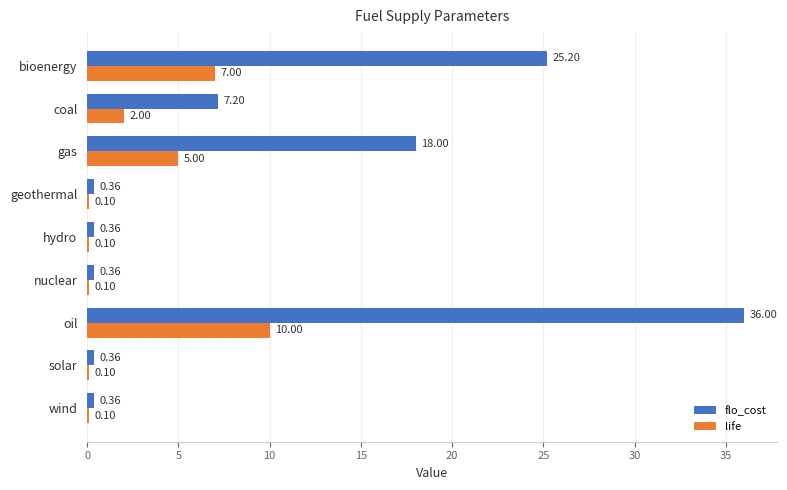

At which label is flo_cost closest to 18?

gas